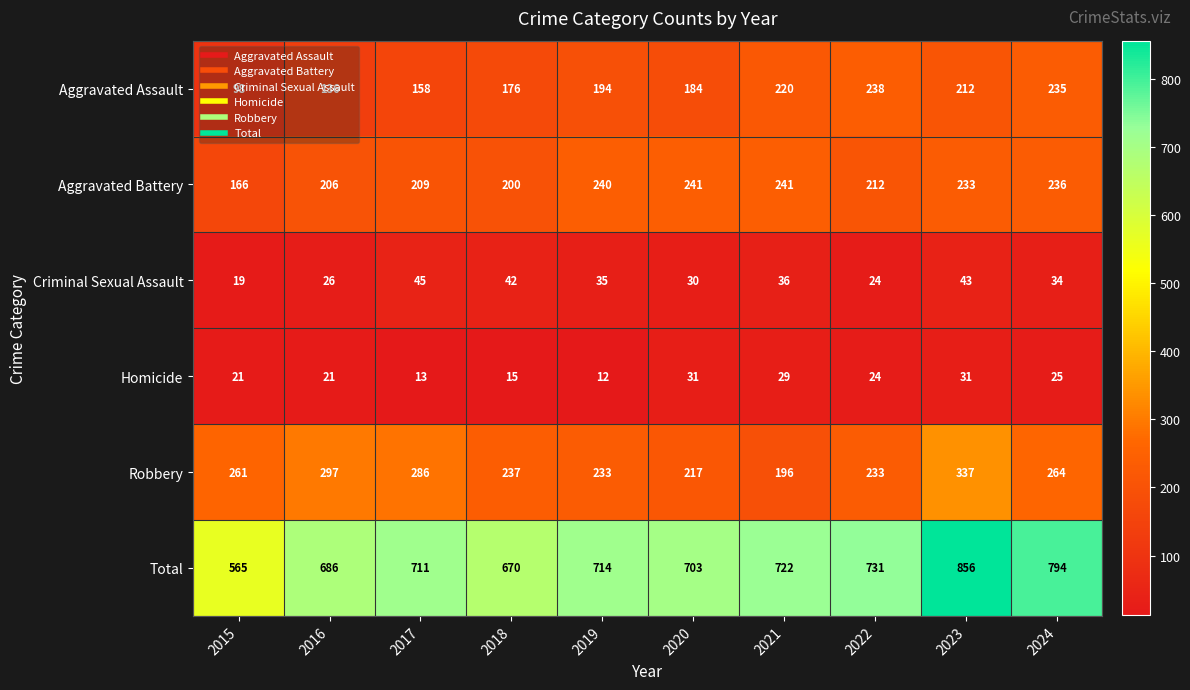

The value of Aggravated Battery at 2019 is 240. True or false?

True